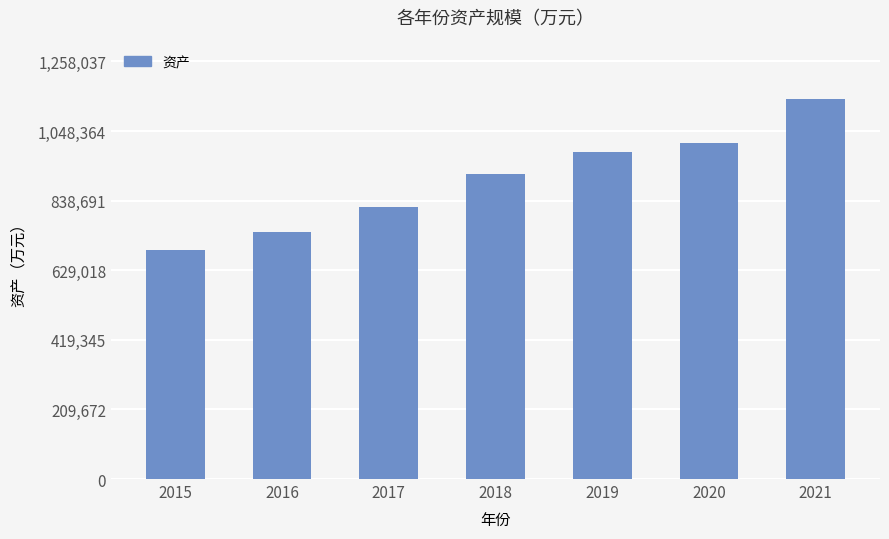

What is the maximum value shown in the chart?

1143670